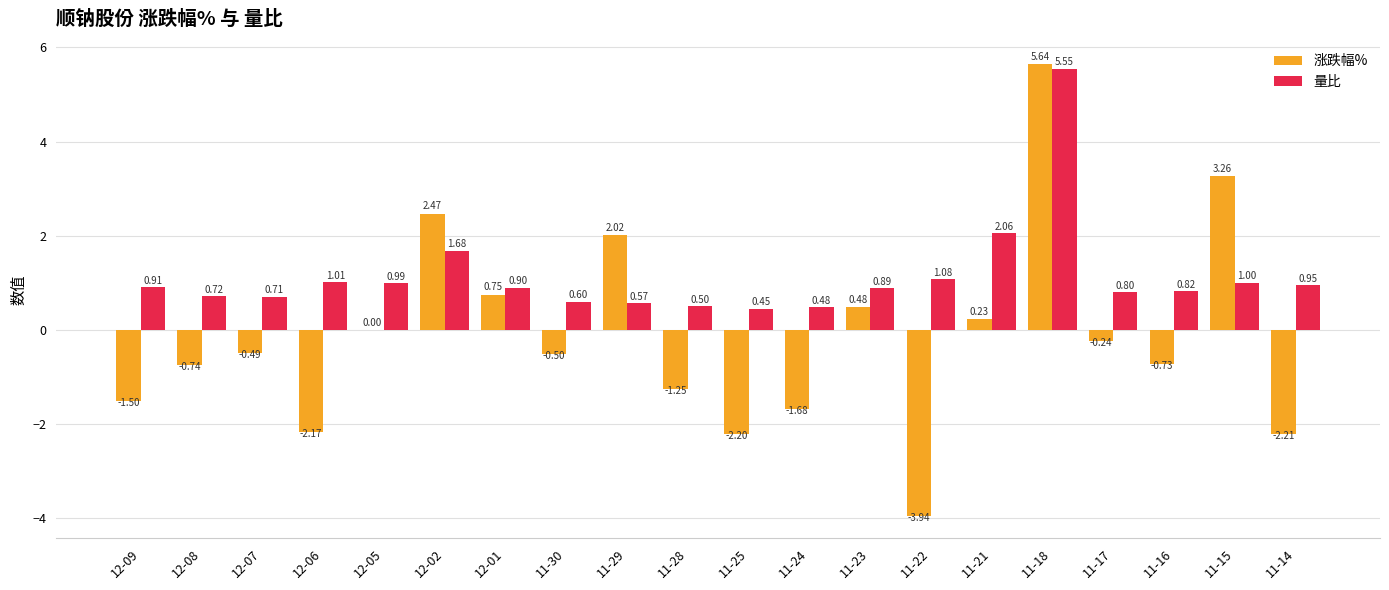

Which series changed the most between 11-22 and 11-14?

涨跌幅%